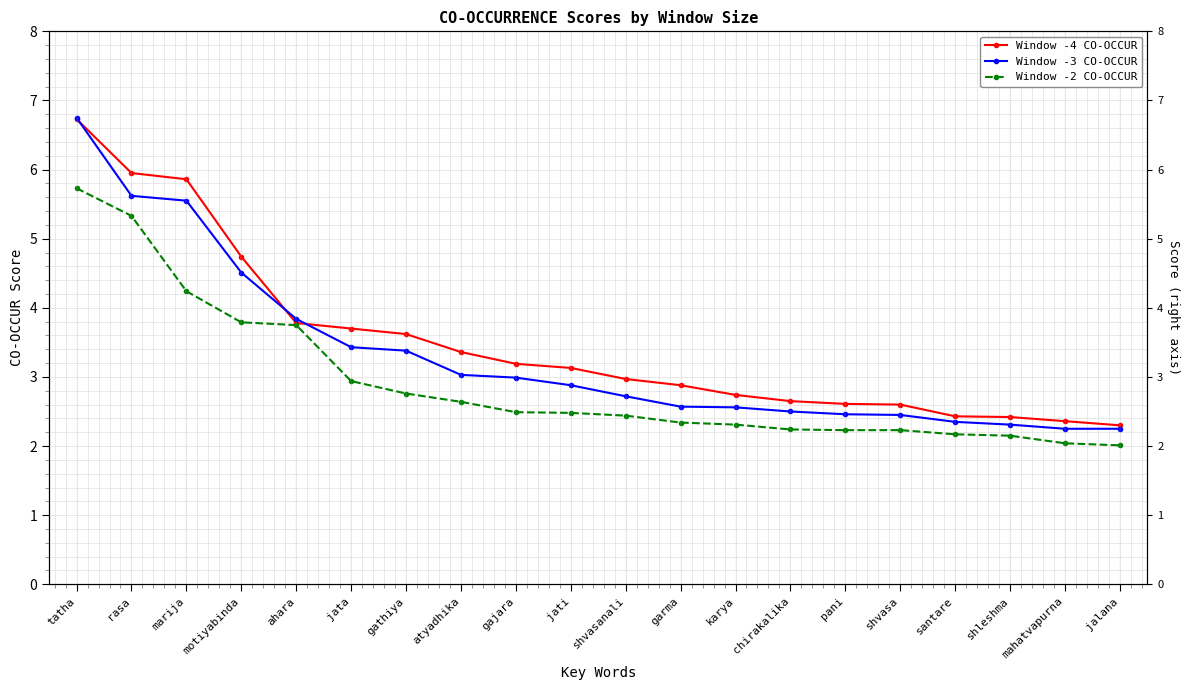

Reading right to left, what are all the values shown in this chart?

Window -4 CO-OCCUR: jalana=2.3	mahatvapurna=2.4	shleshma=2.4	santare=2.4	shvasa=2.6	pani=2.6	chirakalika=2.6	karya=2.7	garma=2.9	shvasanali=3.0	jati=3.1	gajara=3.2	atyadhika=3.4	gathiya=3.6	jata=3.7	ahara=3.8	motiyabinda=4.7	marija=5.9	rasa=6.0	tatha=6.7
Window -3 CO-OCCUR: jalana=2.2	mahatvapurna=2.2	shleshma=2.3	santare=2.4	shvasa=2.5	pani=2.5	chirakalika=2.5	karya=2.6	garma=2.6	shvasanali=2.7	jati=2.9	gajara=3.0	atyadhika=3.0	gathiya=3.4	jata=3.4	ahara=3.8	motiyabinda=4.5	marija=5.5	rasa=5.6	tatha=6.8
Window -2 CO-OCCUR: jalana=2.0	mahatvapurna=2.0	shleshma=2.1	santare=2.2	shvasa=2.2	pani=2.2	chirakalika=2.2	karya=2.3	garma=2.3	shvasanali=2.4	jati=2.5	gajara=2.5	atyadhika=2.6	gathiya=2.8	jata=2.9	ahara=3.8	motiyabinda=3.8	marija=4.2	rasa=5.3	tatha=5.7